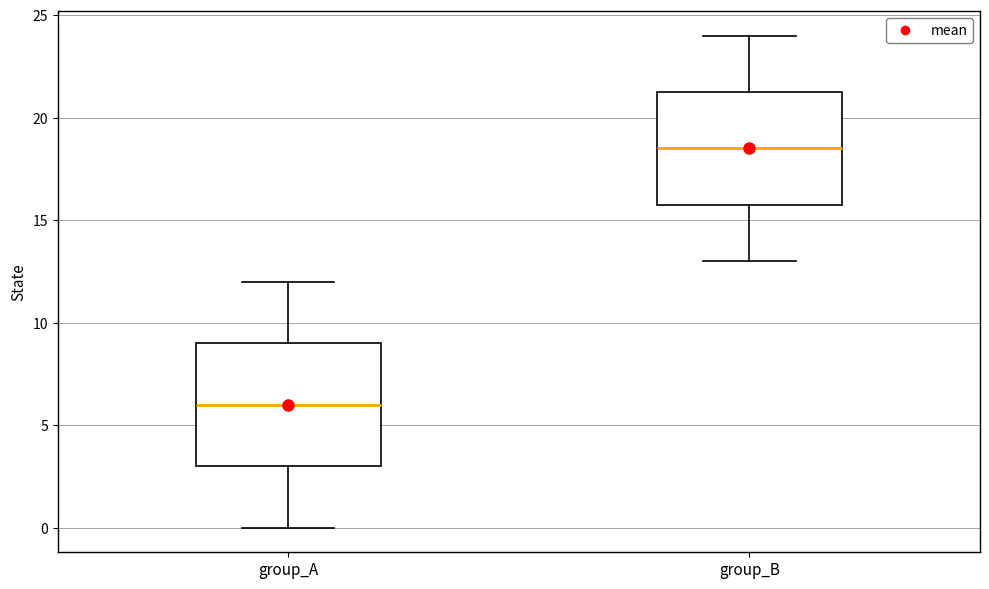

Which box is the tallest, from its lower edge to its upper edge?

group_A